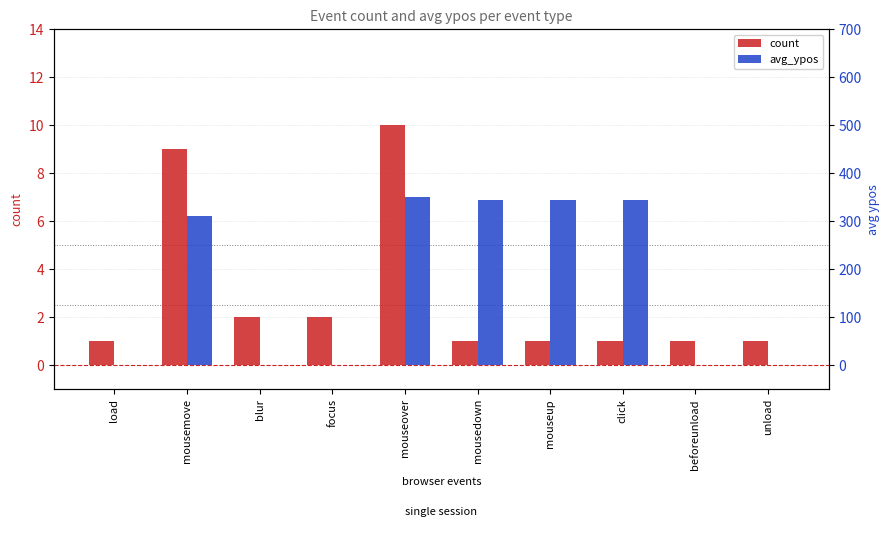

The value of avg_ypos at focus is 0. True or false?

True